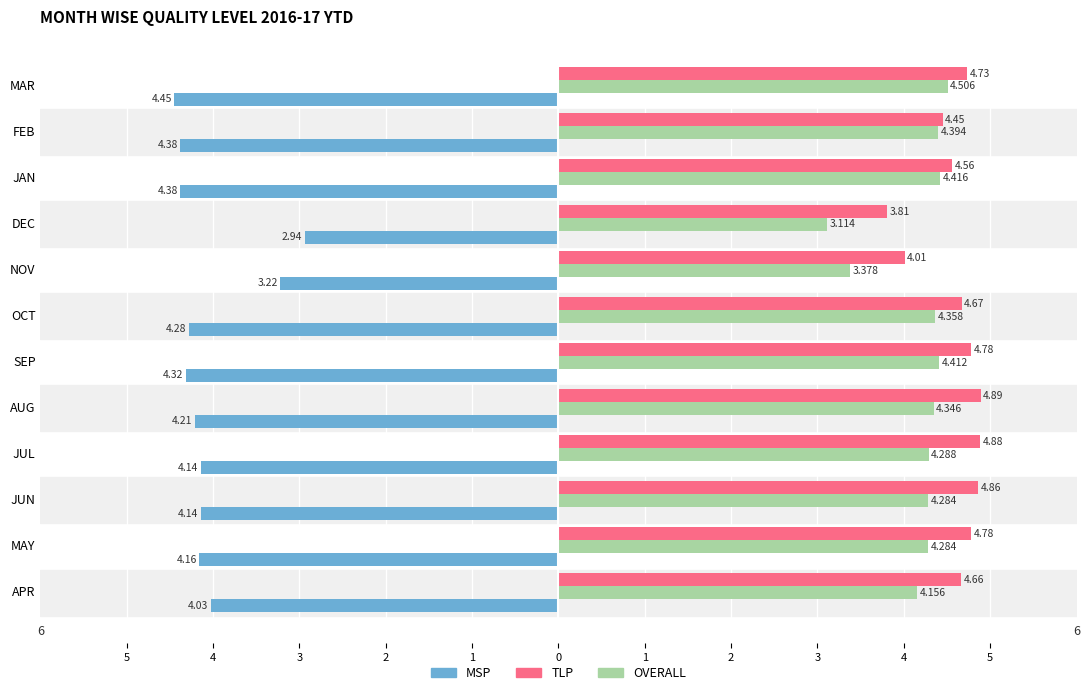

What is the difference between the maximum and minimum values in the MSP series?

1.5